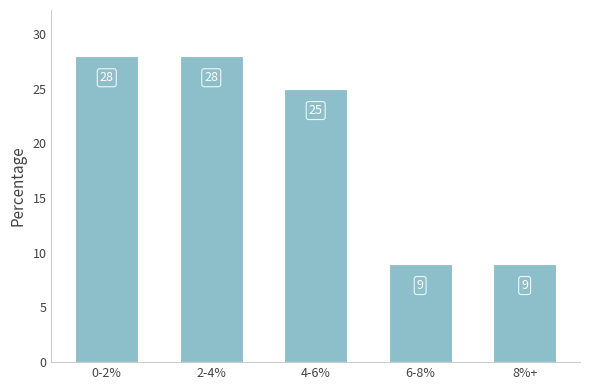

What is the value of the 3rd bar from the left?

25